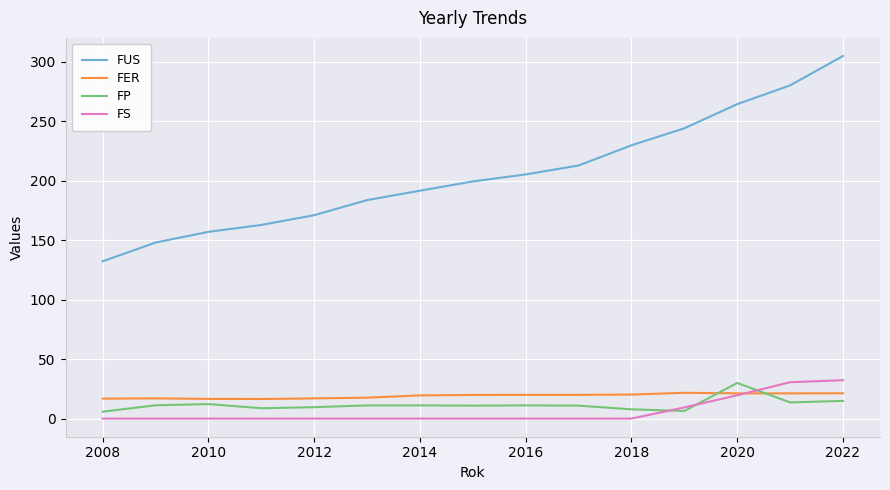

Which series has the widest spread of values?

FUS